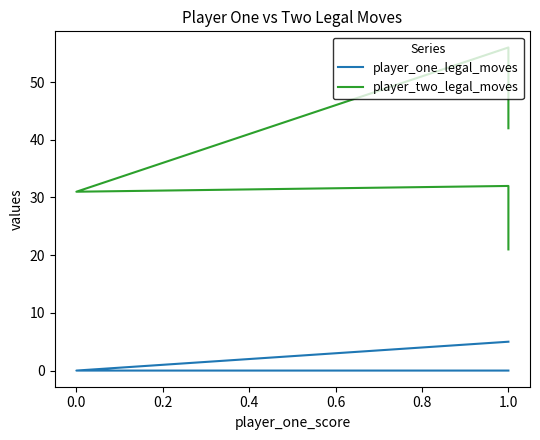

Reading right to left, transcribe all the data shown in this chart.

player_one_legal_moves: 0	0	0	5	5
player_two_legal_moves: 21	32	31	56	42